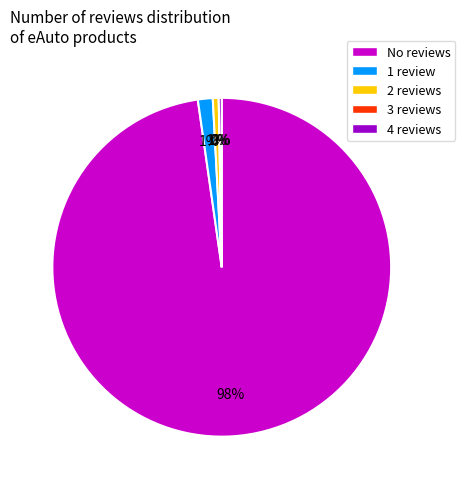

What is the largest slice in the pie chart?

No reviews